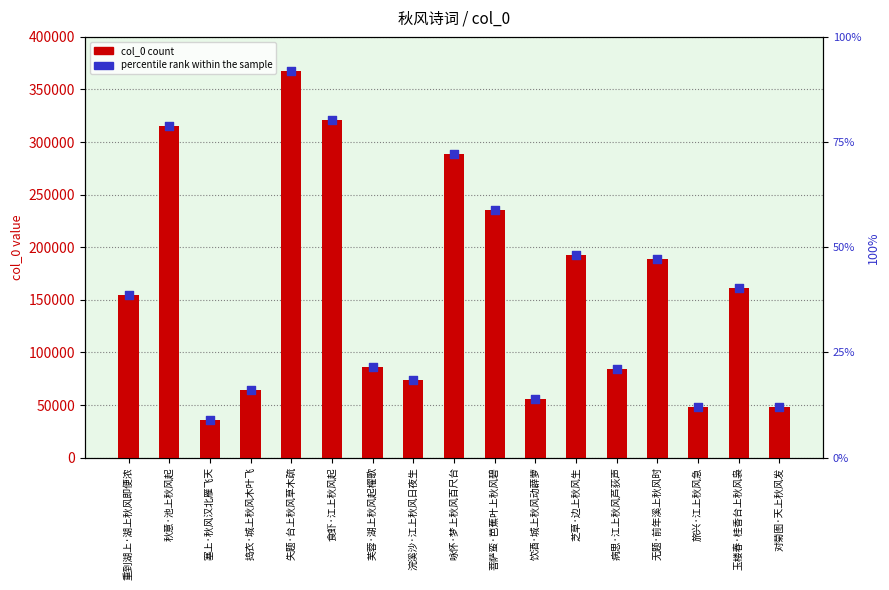

Which series has the widest spread of Y values?

col_0